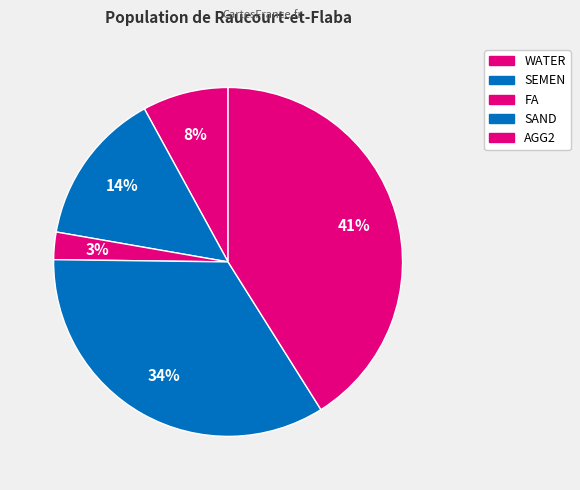

Do SEMEN and AGG2 together represent more than half of the pie?

Yes